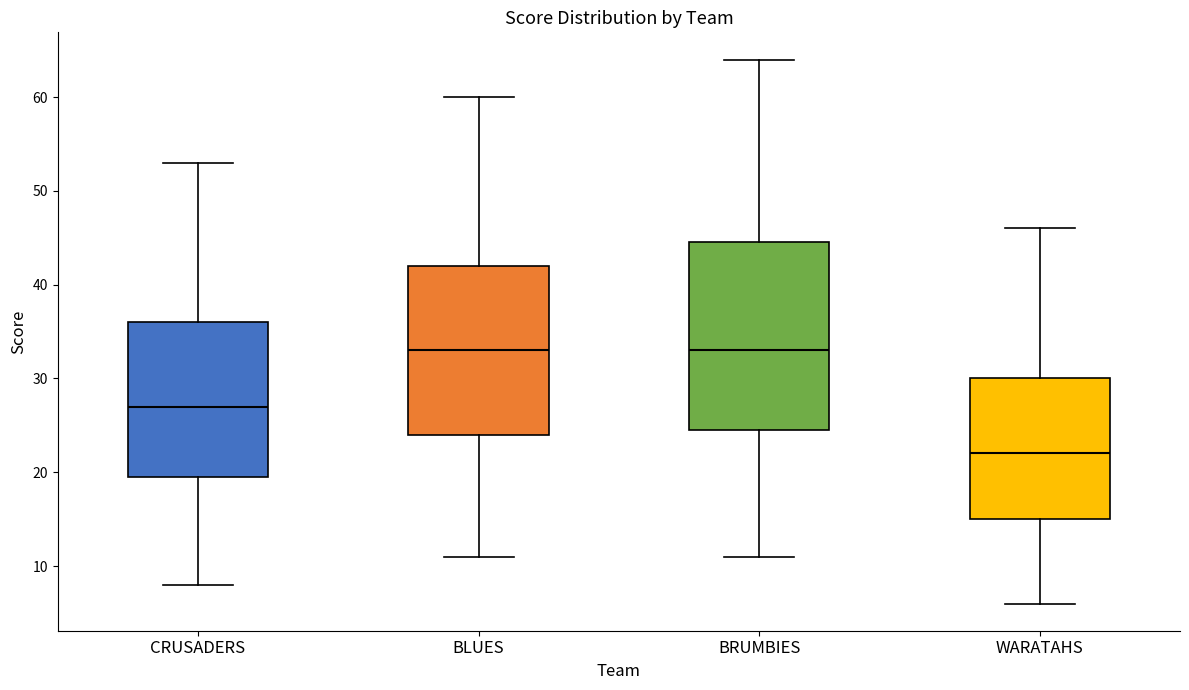

Comparing the boxes themselves (not the whiskers), which one is the tallest?

BRUMBIES